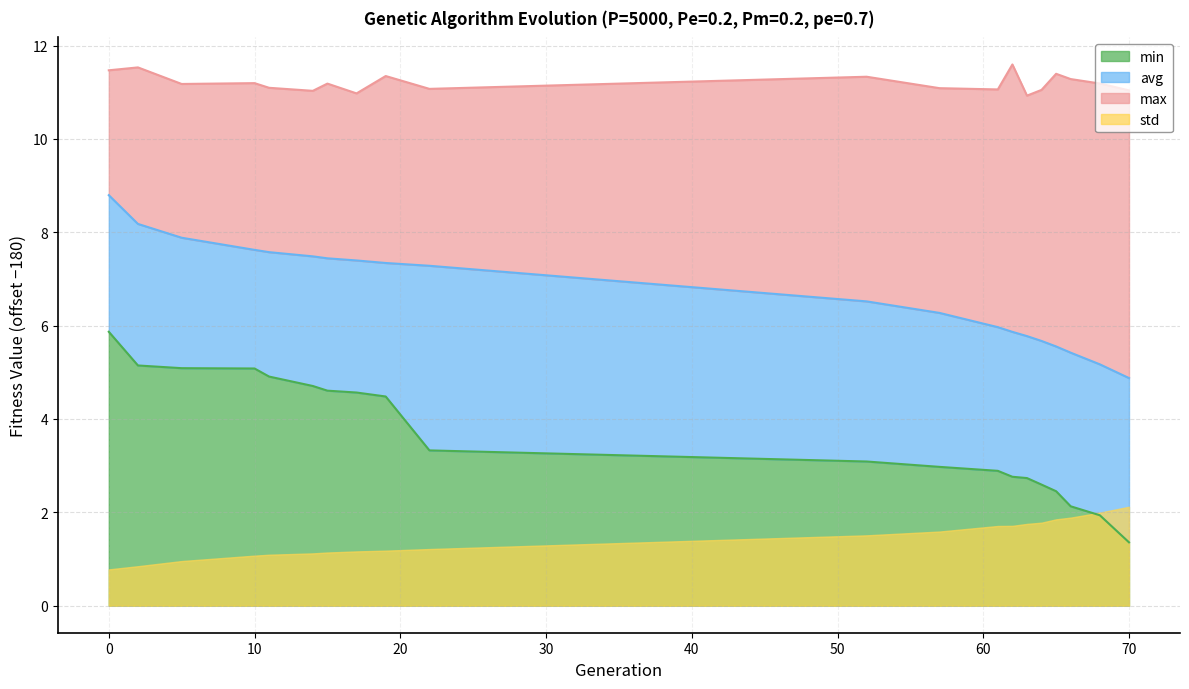

What is the difference between the second highest and second lowest values in the avg series?

3.0